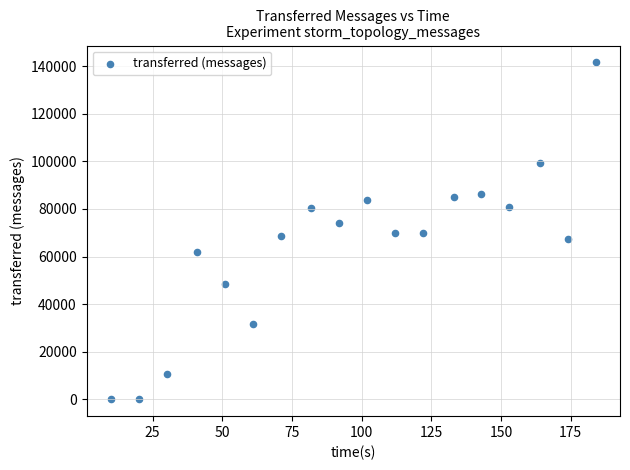

What is the range of Y values (max minus min)?

141600